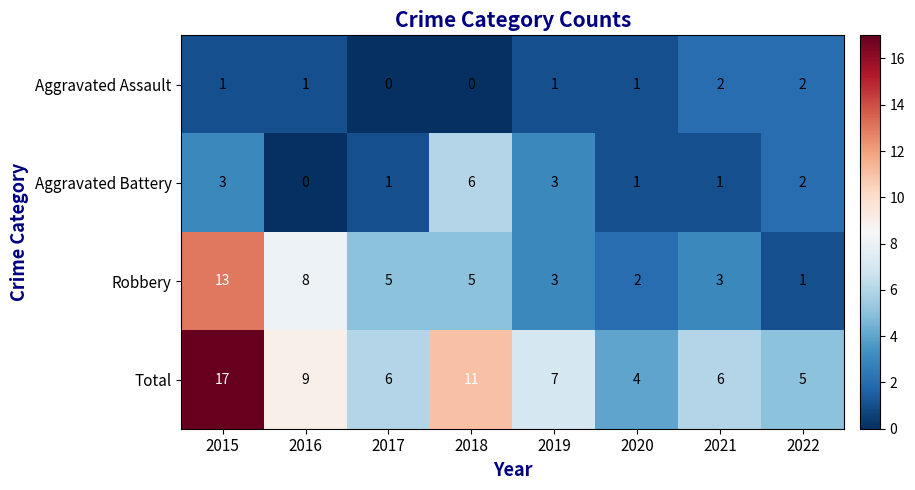

At 2015, list the series in order from smallest to largest.

Aggravated Assault, Aggravated Battery, Robbery, Total